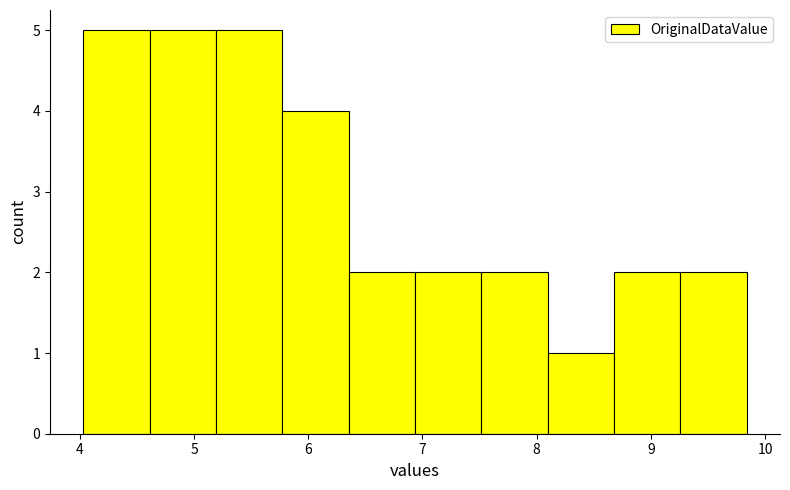

Reading left to right, transcribe this chart: for each bar, give the range it covers on the x-axis and its height. Neither the bar edges nor the heights are printed on the chart, so give them approximately, as read against the axes.

4.0 to 4.6: 5
4.6 to 5.2: 5
5.2 to 5.8: 5
5.8 to 6.4: 4
6.4 to 6.9: 2
6.9 to 7.5: 2
7.5 to 8.1: 2
8.1 to 8.7: 1
8.7 to 9.3: 2
9.3 to 9.8: 2